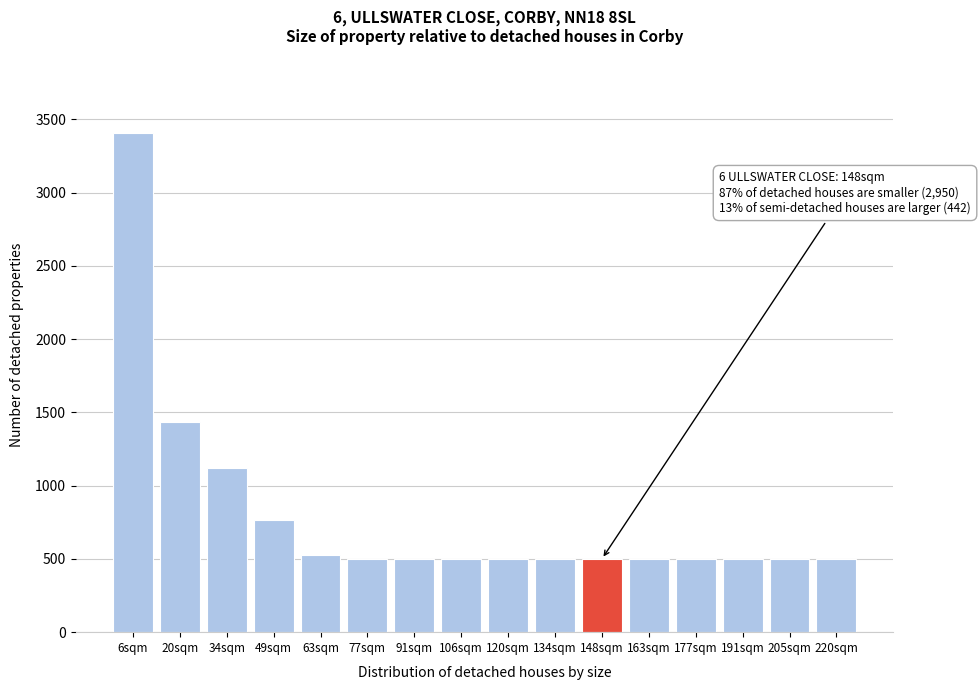

Reading left to right, extract all data points from this chart.

3406	1432	1120	764	528	500	500	500	500	500	500	500	500	500	500	500